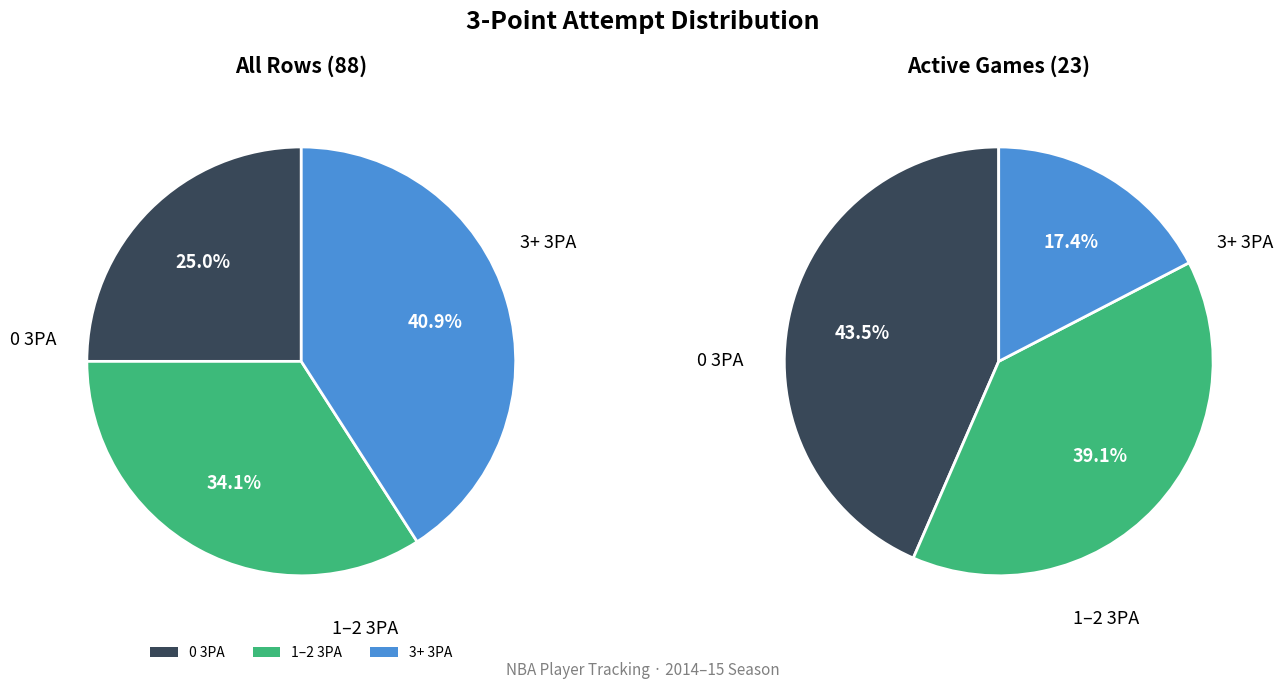

Which category has the biggest portion of the pie?

0 3PA